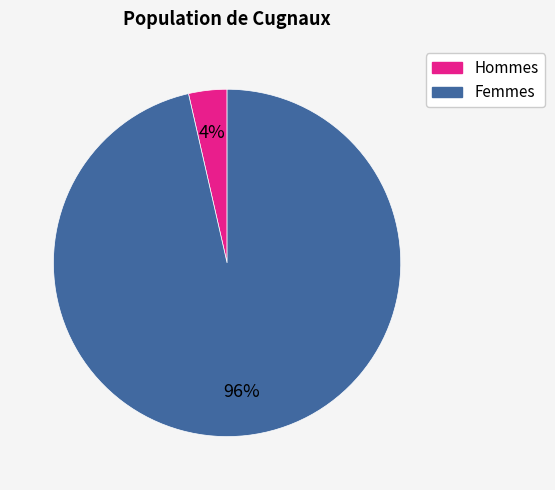

Is there a majority slice in this chart?

Yes